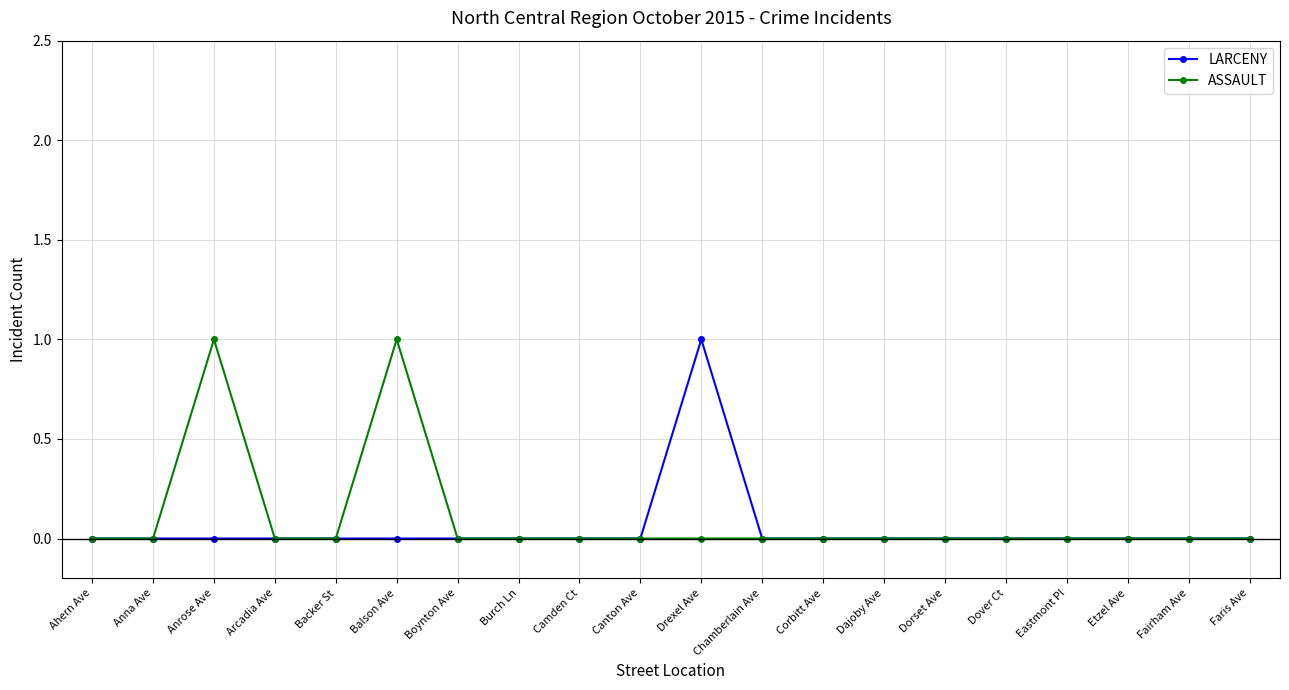

Is it true that LARCENY equals 0 at Corbitt Ave?

True